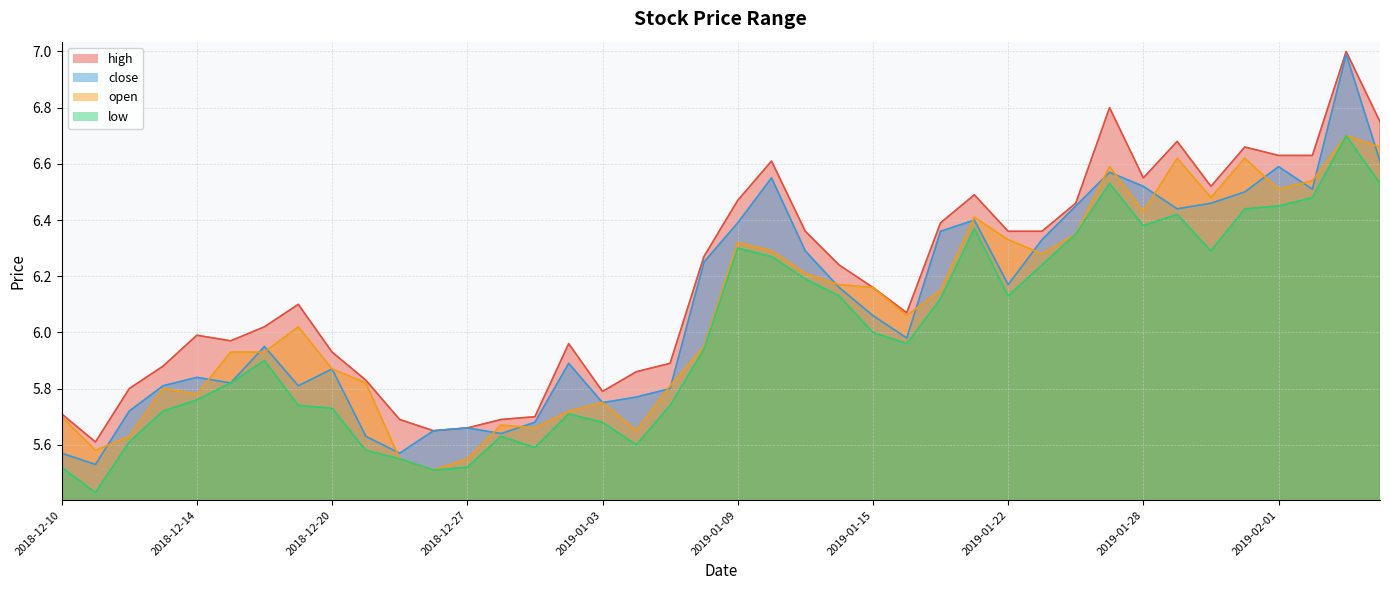

What is the difference between the second highest and minimum values in the close series?

1.1